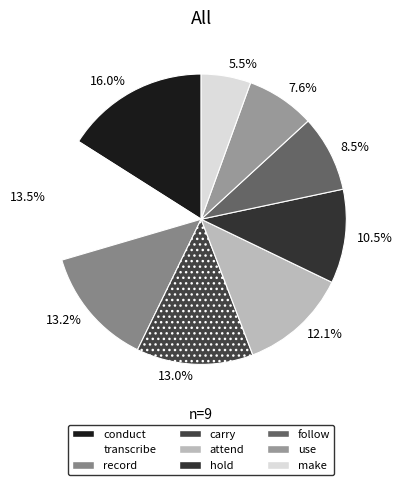

How many slices are in this pie chart?

9